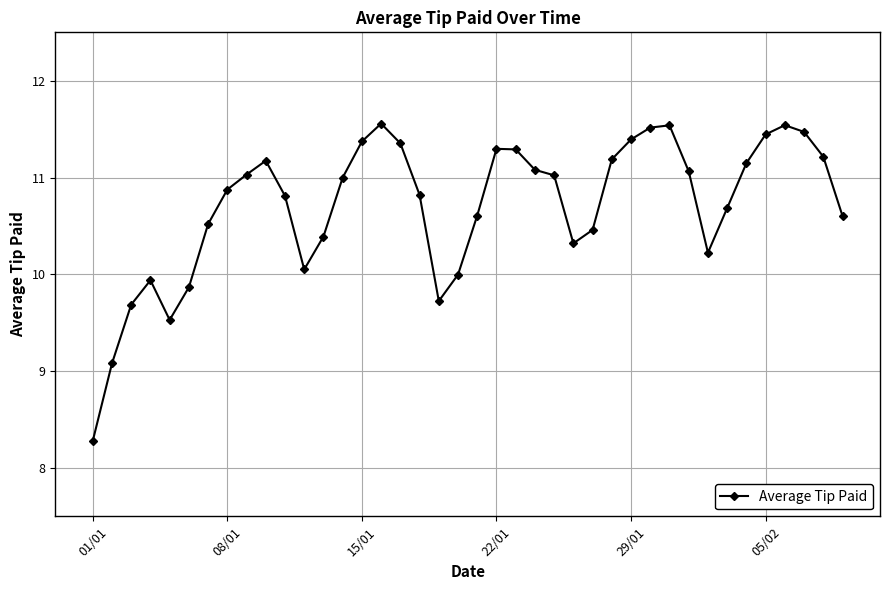

What is the value of the 14th point from the left?

11.0